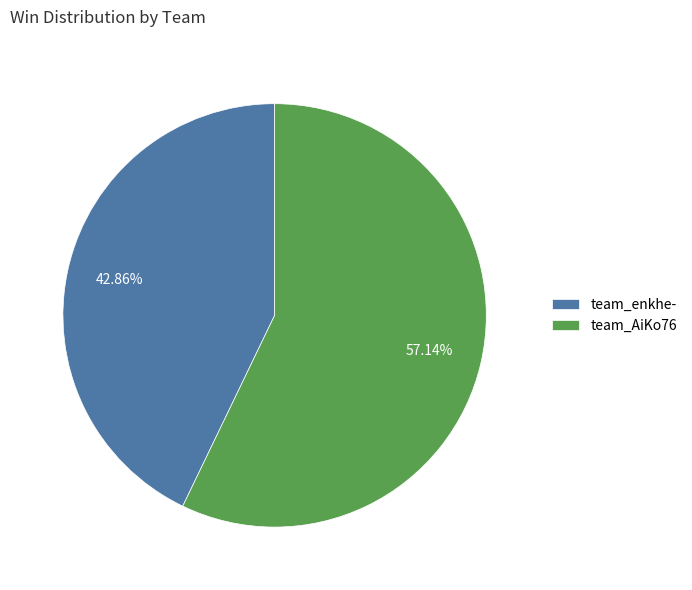

Does team_AiKo76 represent more than half of the total?

Yes